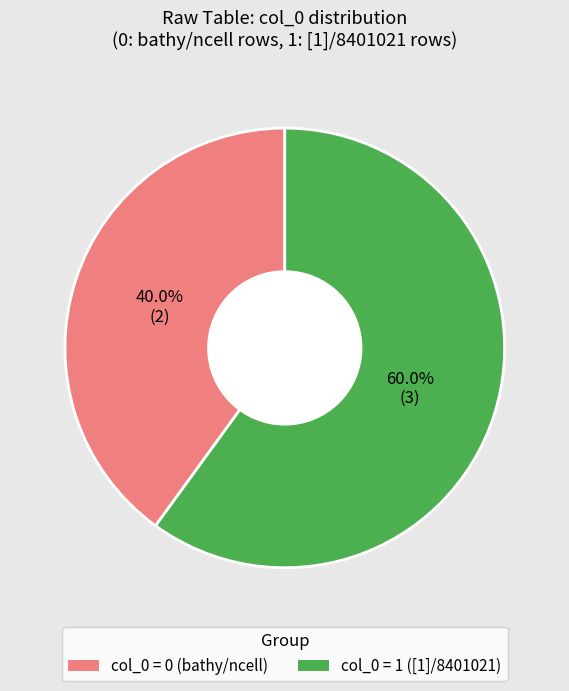

What portion of the pie excludes col_0 = 1 ([1]/8401021)?

40.0%